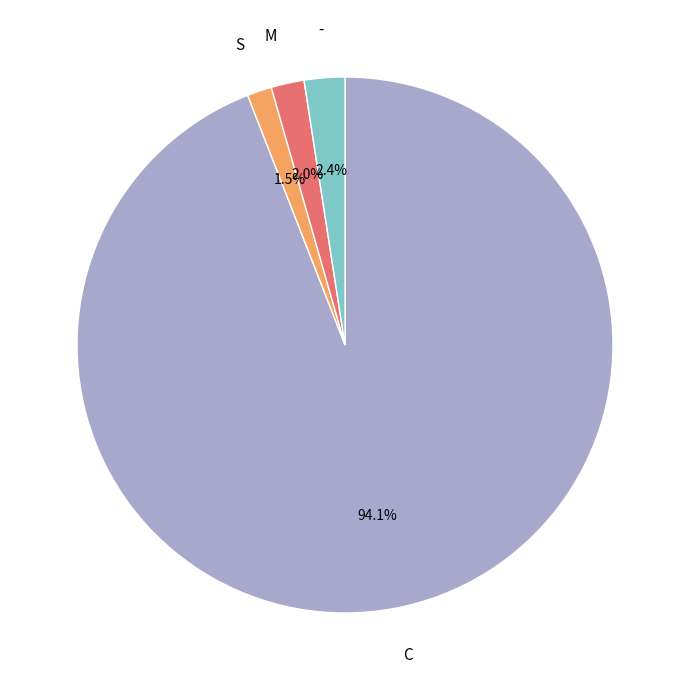

Is there a majority slice in this chart?

Yes